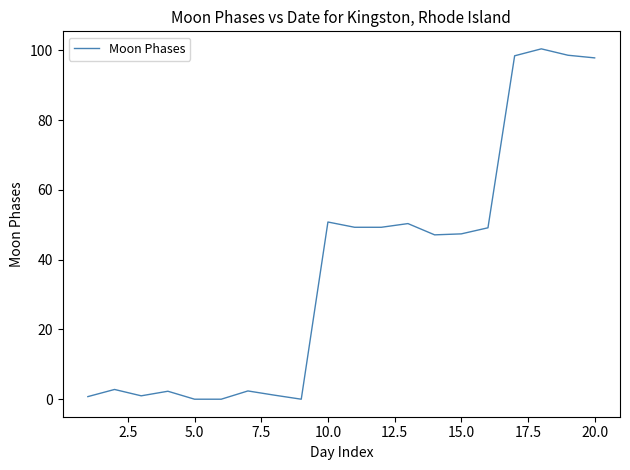

What is the maximum value shown in the chart?

100.5